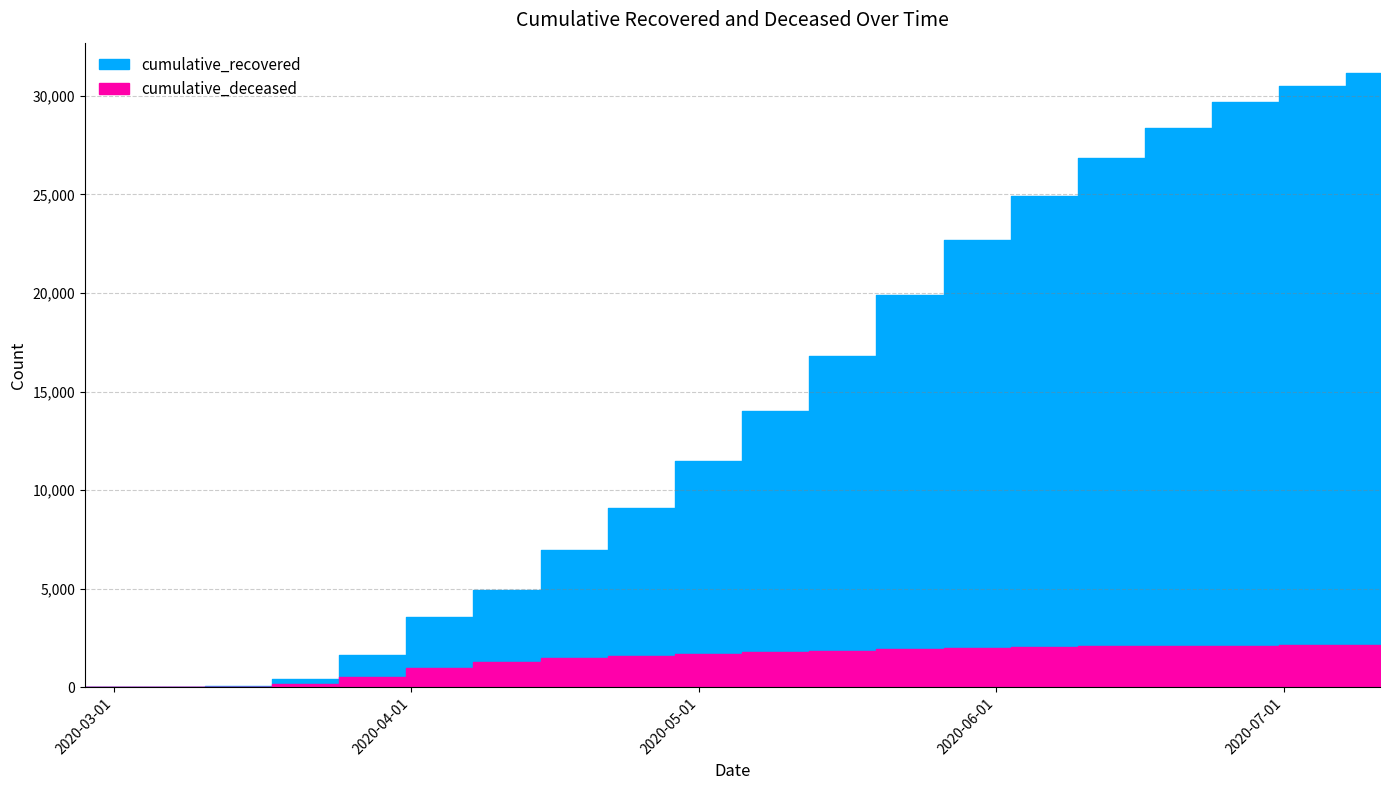

Reading left to right, list all the values displayed in this chart.

cumulative_recovered: 2020-02-27=3	2020-03-07=10	2020-03-14=63	2020-03-21=424	2020-03-28=1634	2020-04-04=3539	2020-04-11=4955	2020-04-18=6941	2020-04-25=9116	2020-05-02=11453	2020-05-09=14020	2020-05-16=16802	2020-05-23=19908	2020-05-30=22701	2020-06-06=24932	2020-06-13=26834	2020-06-20=28380	2020-06-27=29673	2020-07-04=30507	2020-07-11=31138
cumulative_deceased: 2020-02-27=0	2020-03-07=1	2020-03-14=20	2020-03-21=141	2020-03-28=519	2020-04-04=952	2020-04-11=1266	2020-04-18=1478	2020-04-25=1607	2020-05-02=1698	2020-05-09=1793	2020-05-16=1853	2020-05-23=1924	2020-05-30=1988	2020-06-06=2045	2020-06-13=2072	2020-06-20=2099	2020-06-27=2115	2020-07-04=2123	2020-07-11=2130